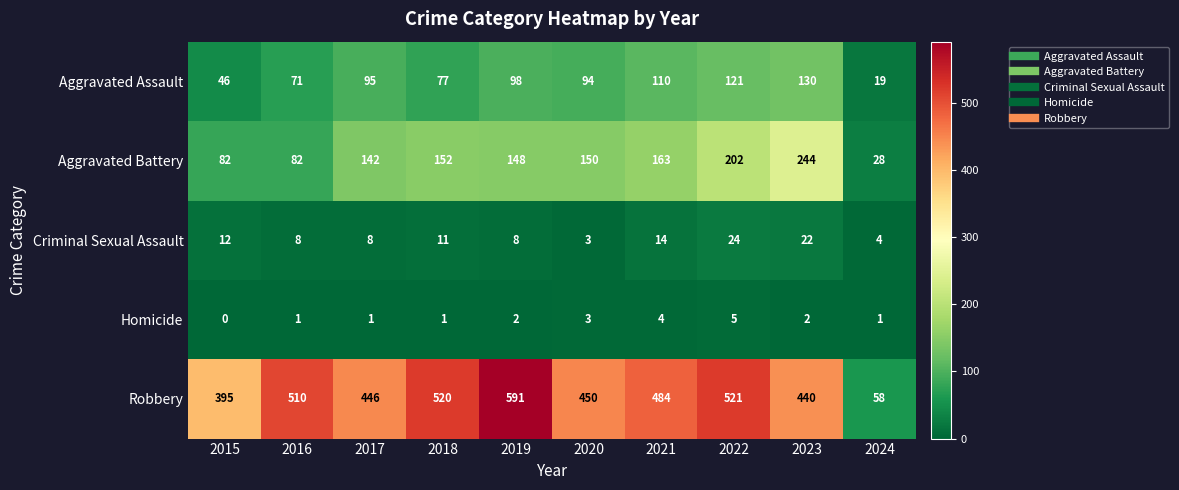

How many values in the Aggravated Battery series are below 150?

5